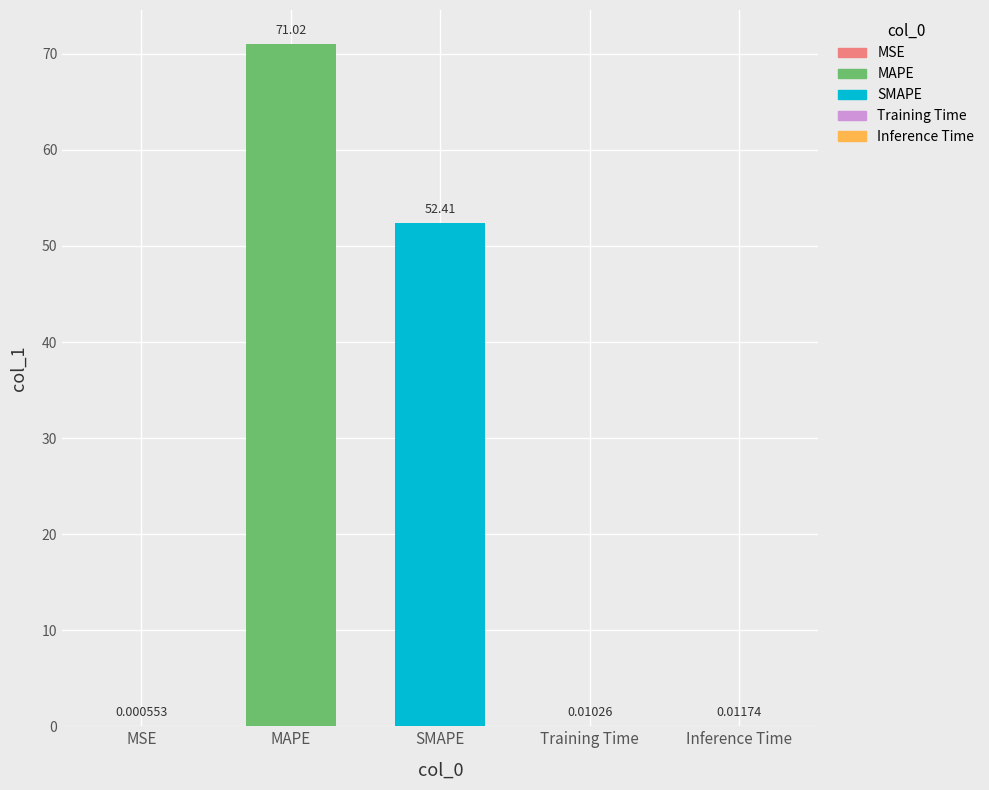

Count the number of data series in this chart.

1